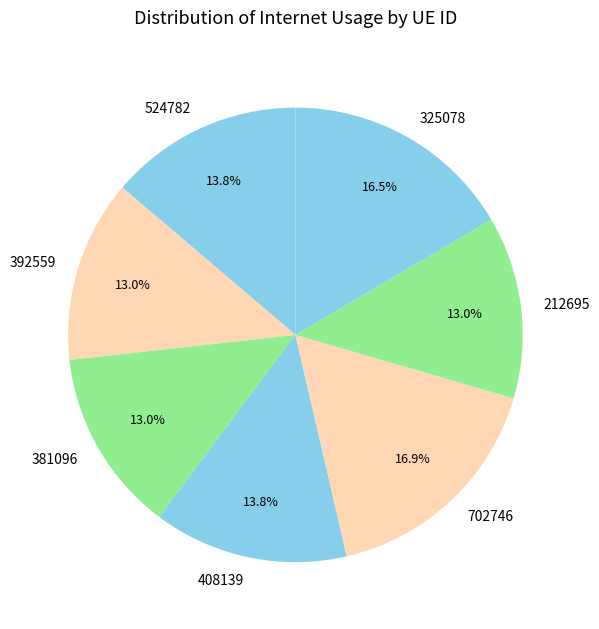

Is there any slice that represents more than half of the pie?

No